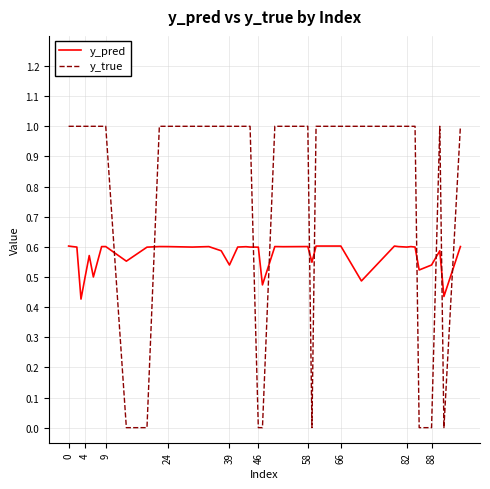

True or false: y_pred has more than 2 points higher than both neighbors.

True